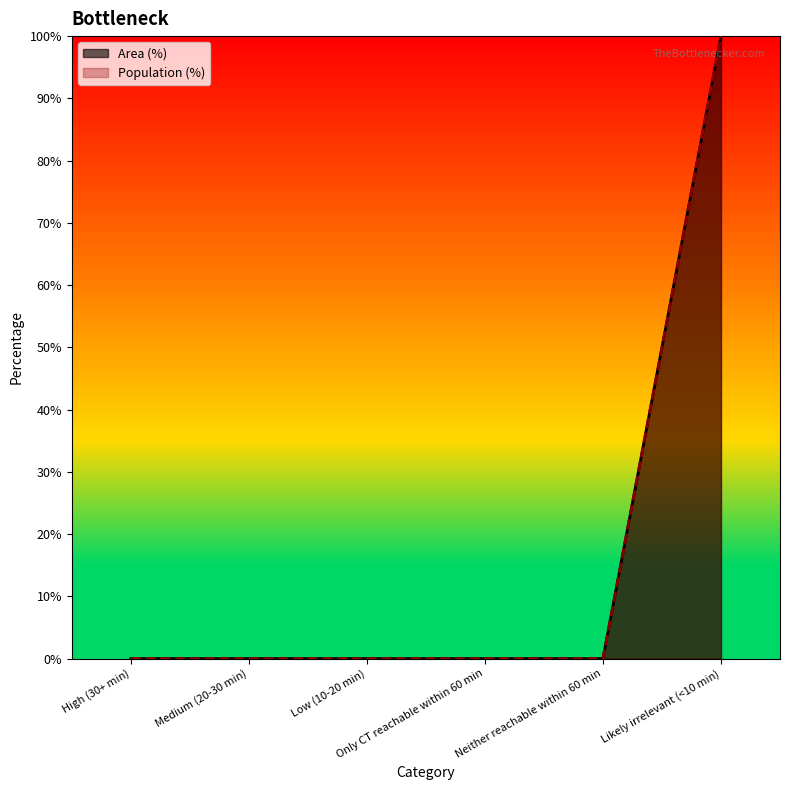

True or false: Population (%) and Area (%) cross at least once.

False